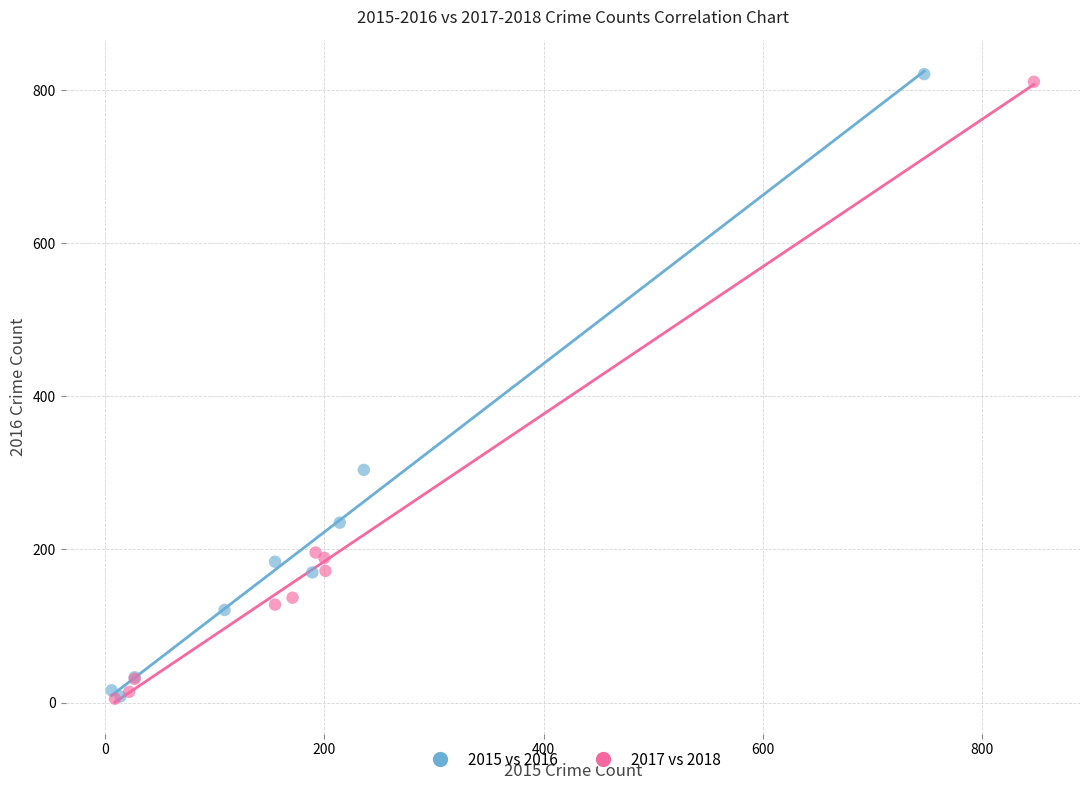

Which series contains the highest Y value?

2015 vs 2016